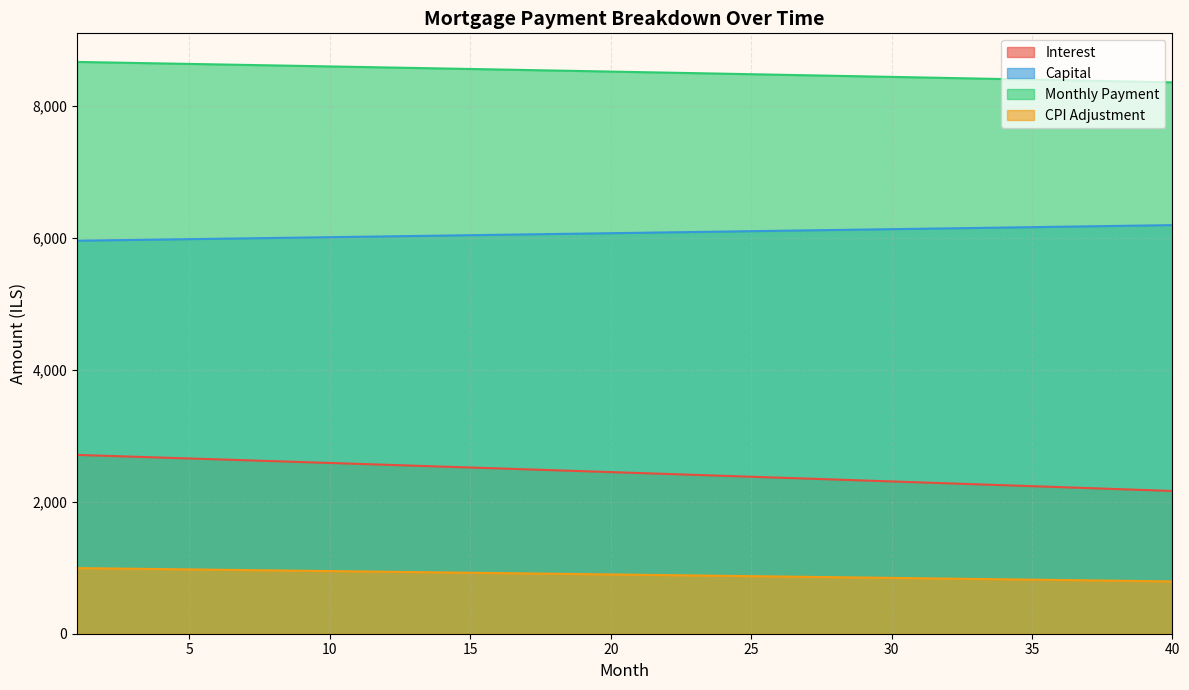

Which series changed the most between 18 and 33?

opening_balance